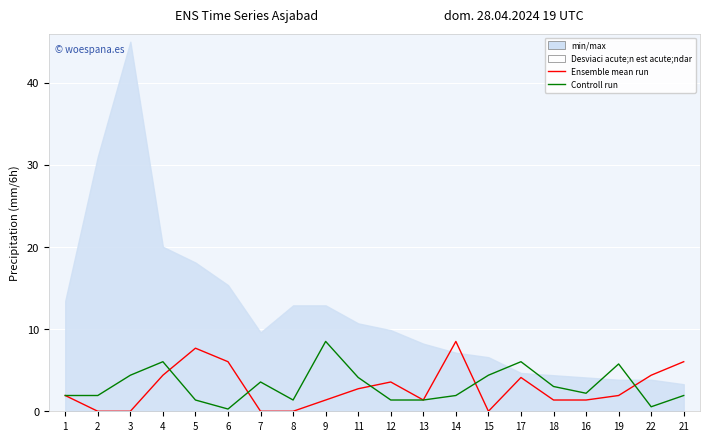

What is the average value of the Controll run series?

3.1